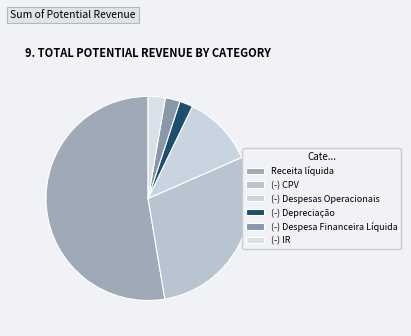

Which has a higher value, Receita líquida or (-) IR?

Receita líquida